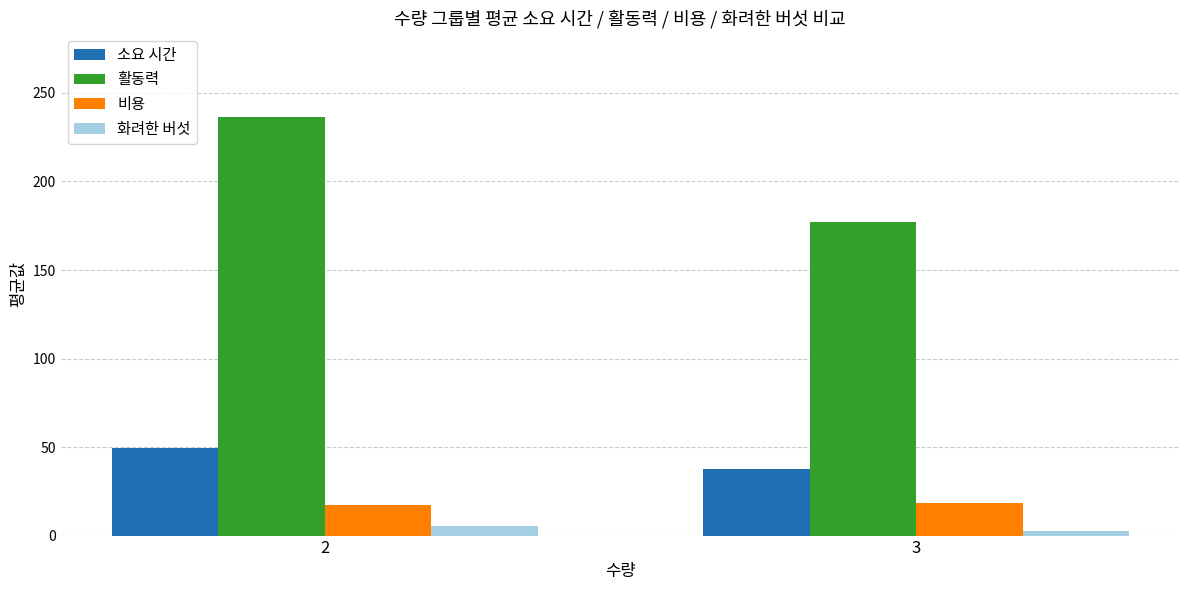

Reading left to right, extract all data points from this chart.

소요 시간: 2=49.3	3=37.7
활동력: 2=236.6	3=177.4
비용: 2=17.1	3=18.5
화려한 버섯: 2=5.4	3=2.5